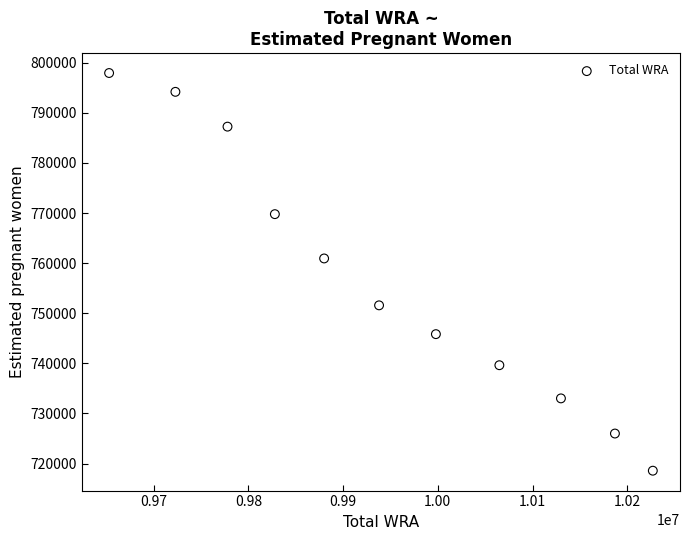

What Y value in the scatter plot is closest to 758262?

760938.6